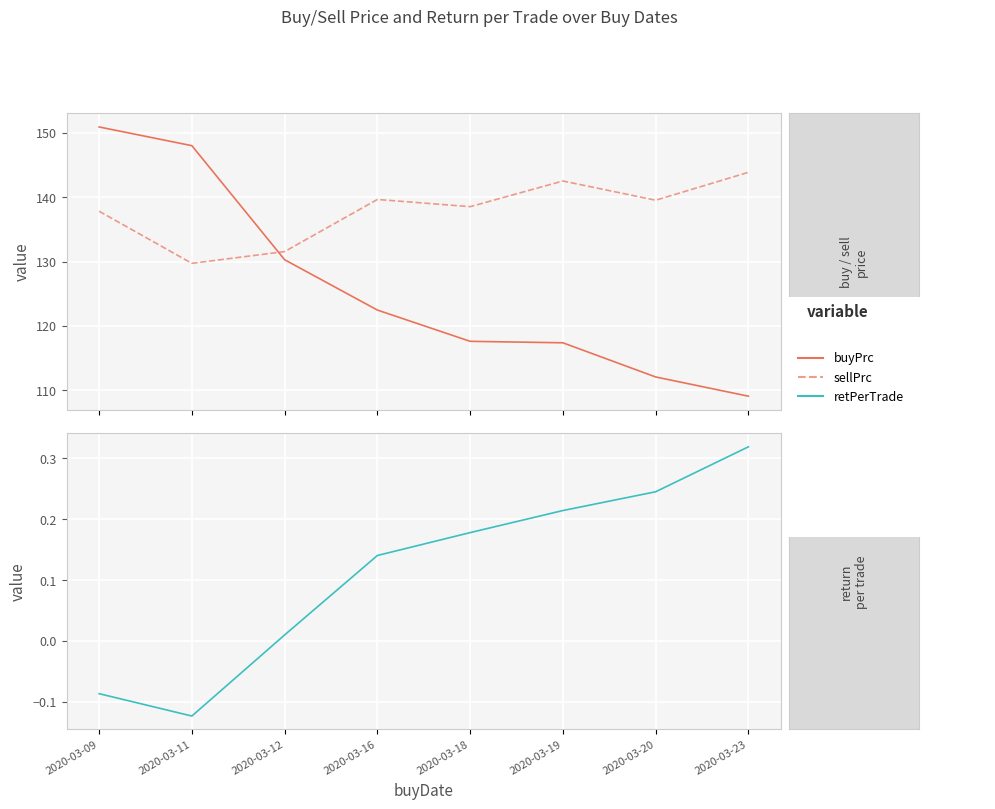

How many positive values does the retPerTrade series have?

6